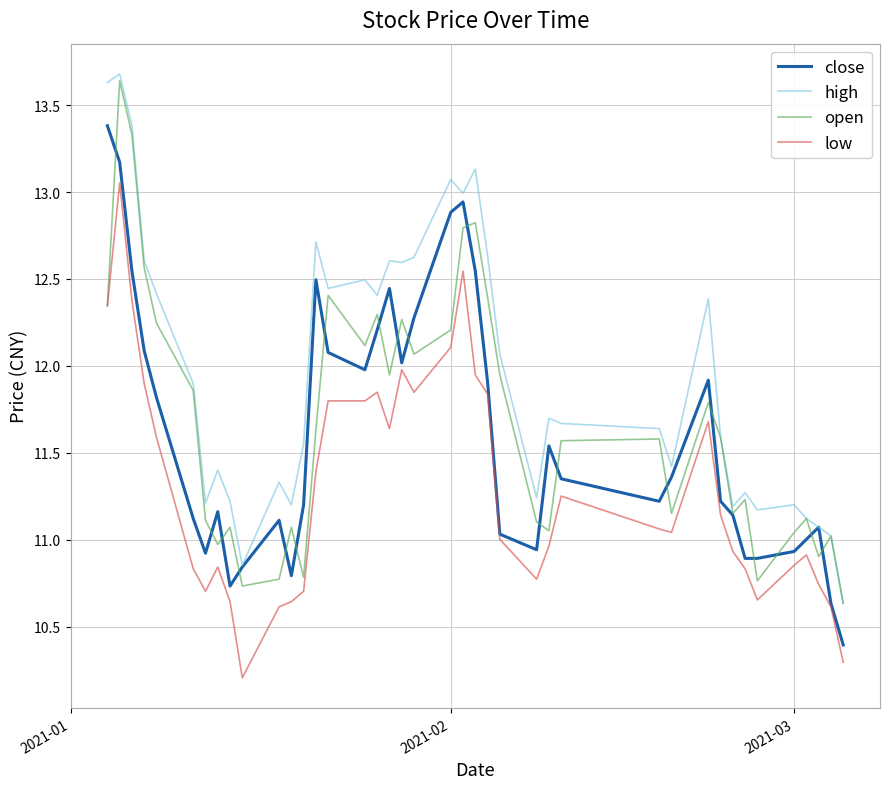

True or false: high and low intersect in this chart.

False